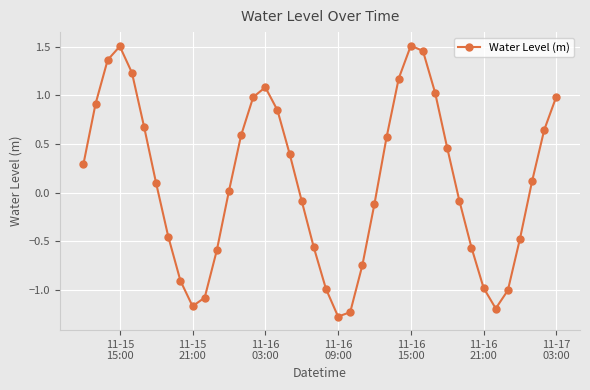

What is the difference between the second highest and second lowest values?

2.7